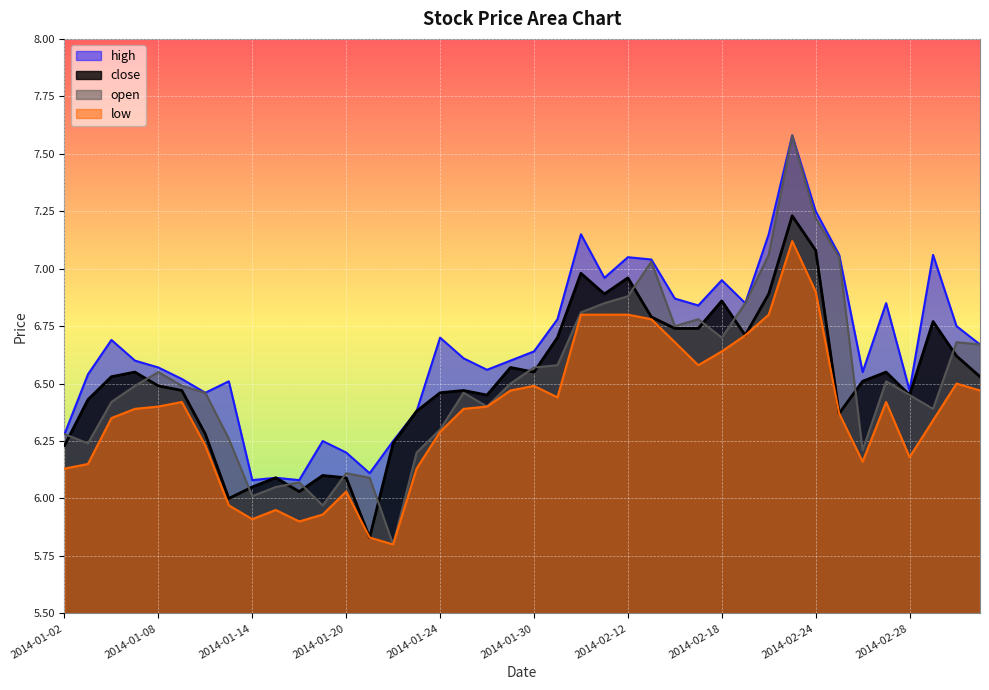

Which series changed the most between 2014-01-10 and 2014-02-11?

close